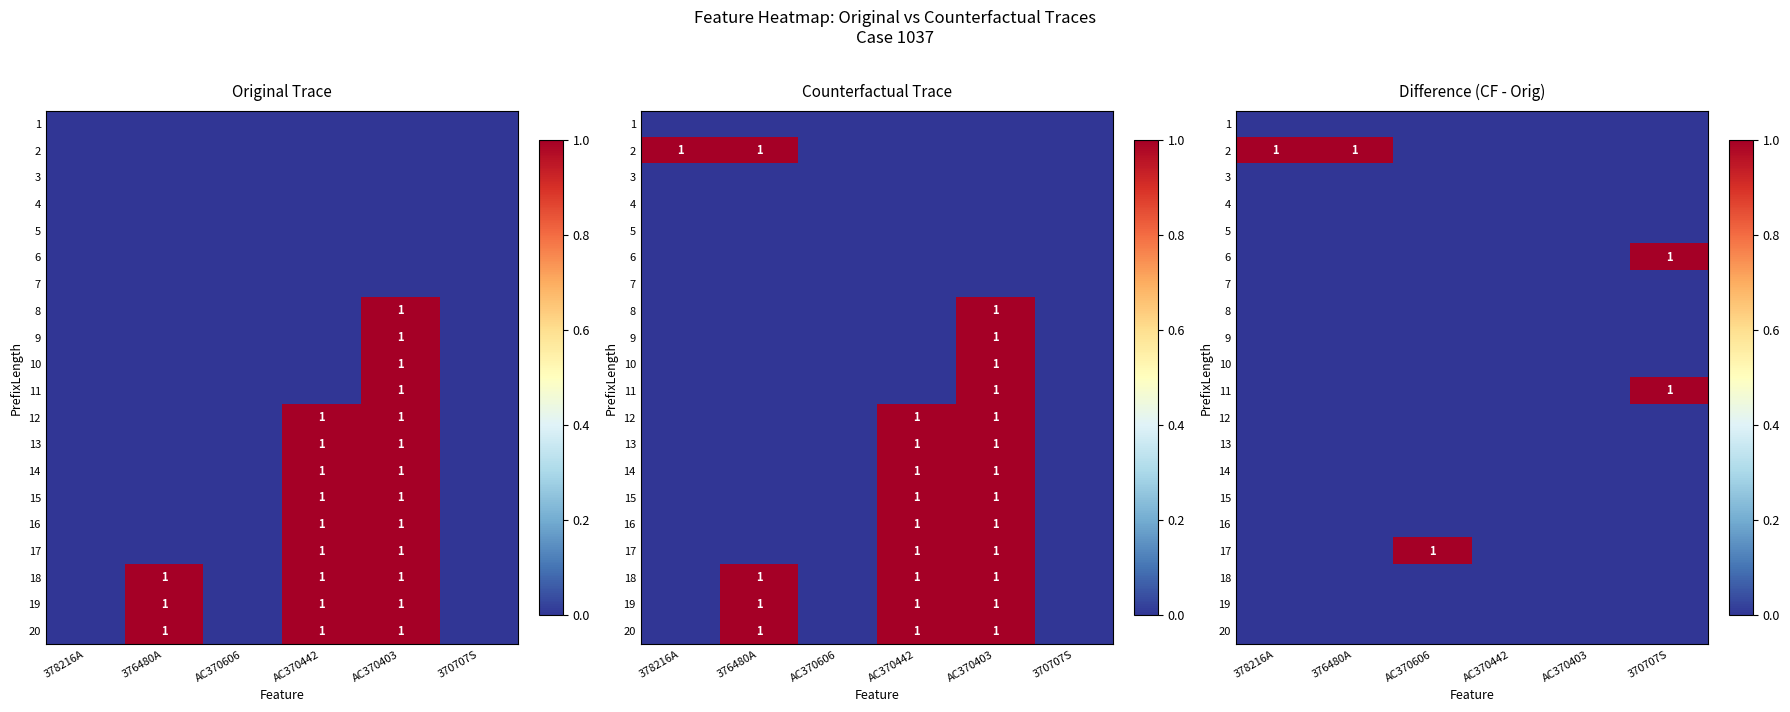

Between 376480A and AC370442, which is larger?

376480A